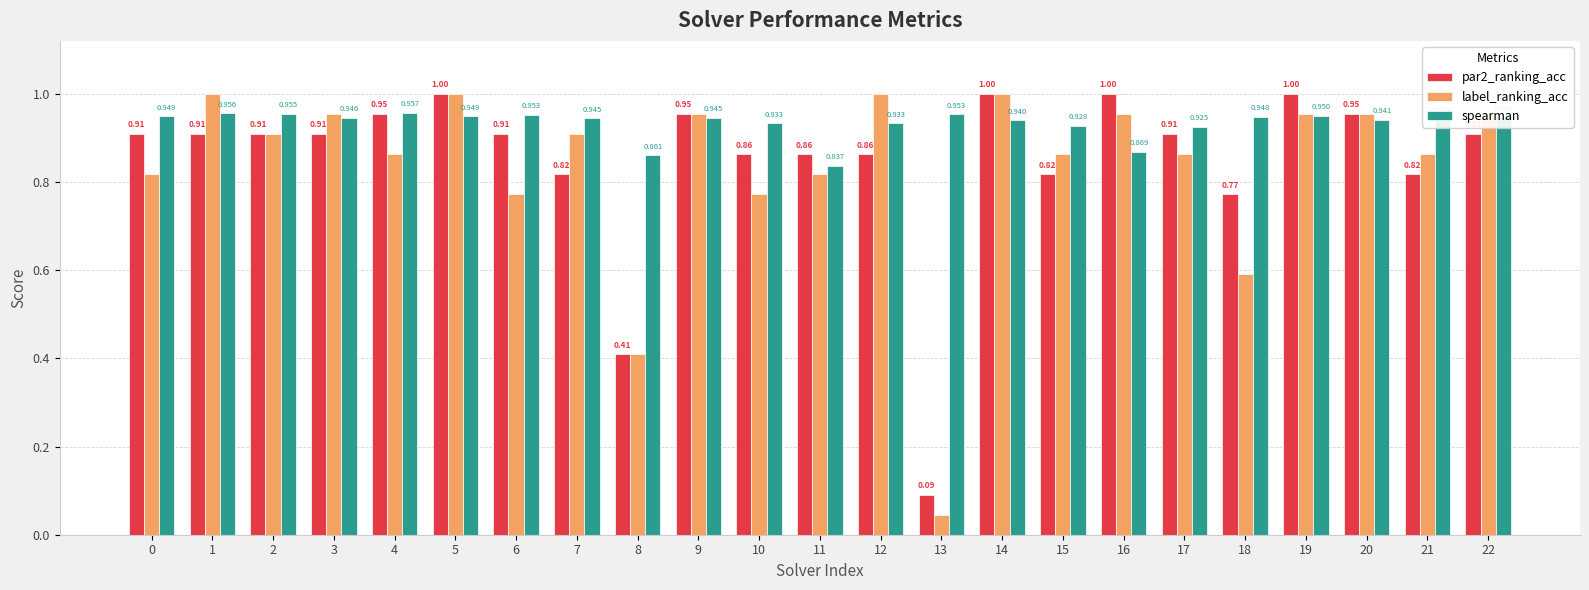

Which series has the largest range (max minus min)?

label_ranking_acc